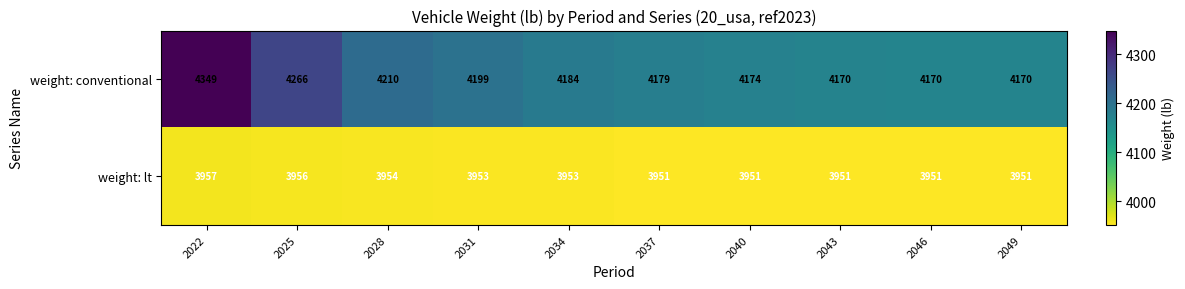

List the series in order of their overall mean, lowest first.

weight: lt, weight: conventional